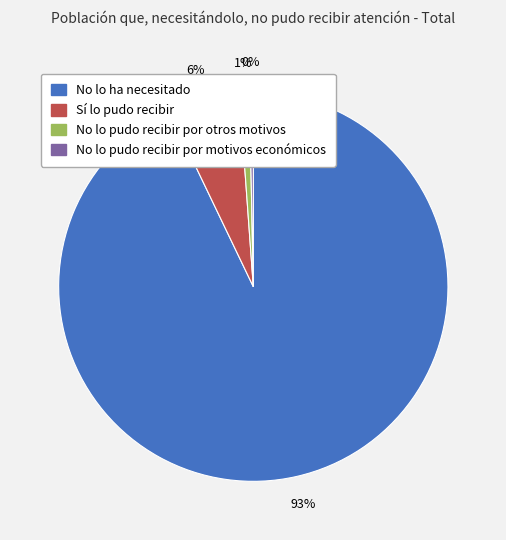

Is it true that No lo pudo recibir por otros motivos is 11% of the pie?

False